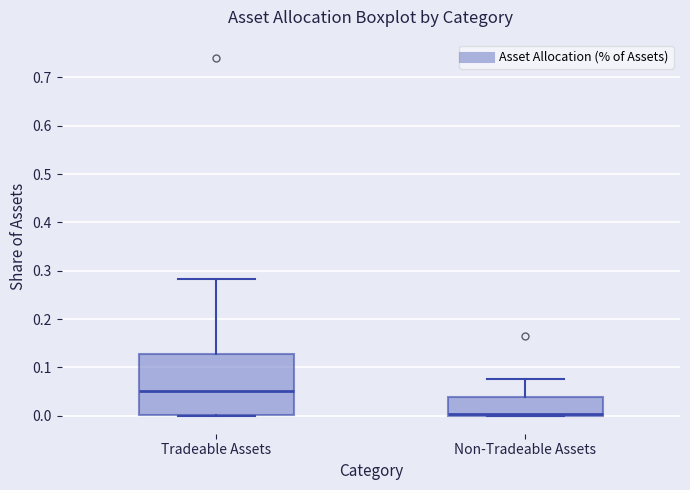

Where is the lower edge of the box for Non-Tradeable Assets on the y-axis? The values are not printed on the chart, so give them approximately, as read against the axis.

0.00